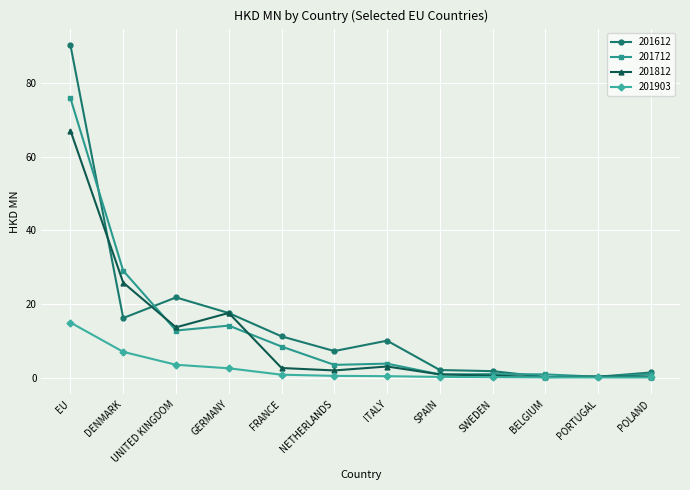

Which series has the widest spread of values?

201612